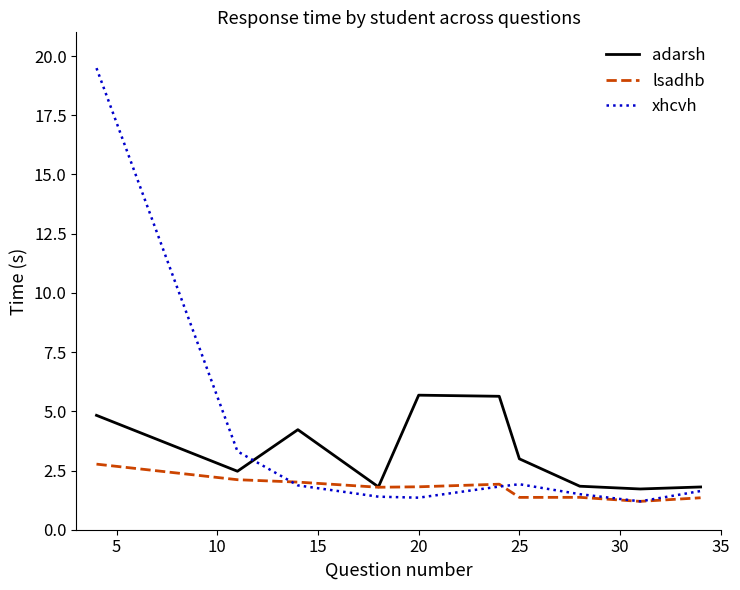

What is the difference between the second highest and second lowest values in the xhcvh series?

2.0